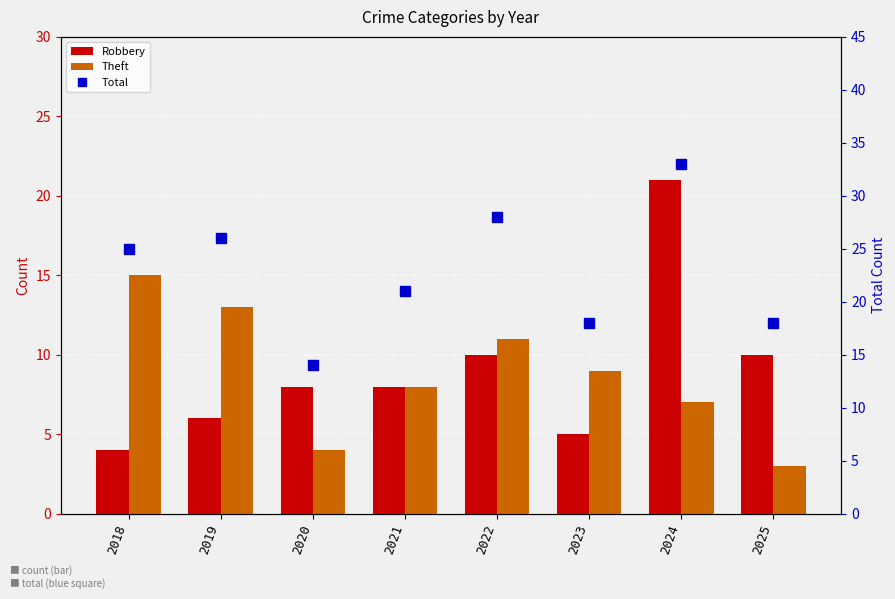

What is the difference between the highest and lowest values at 2019?

20